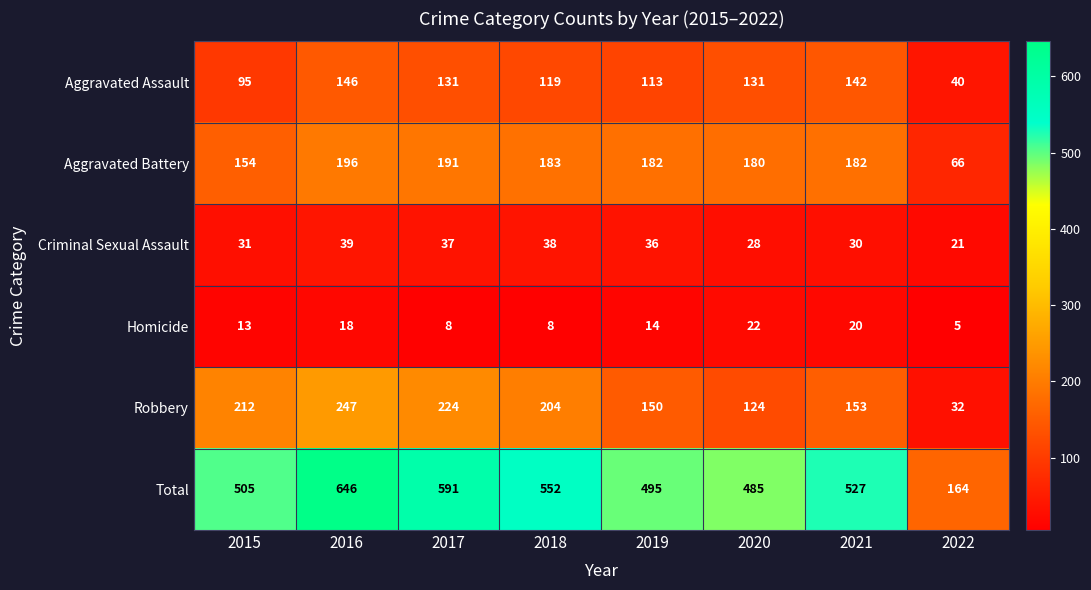

What is the greatest value displayed?

646